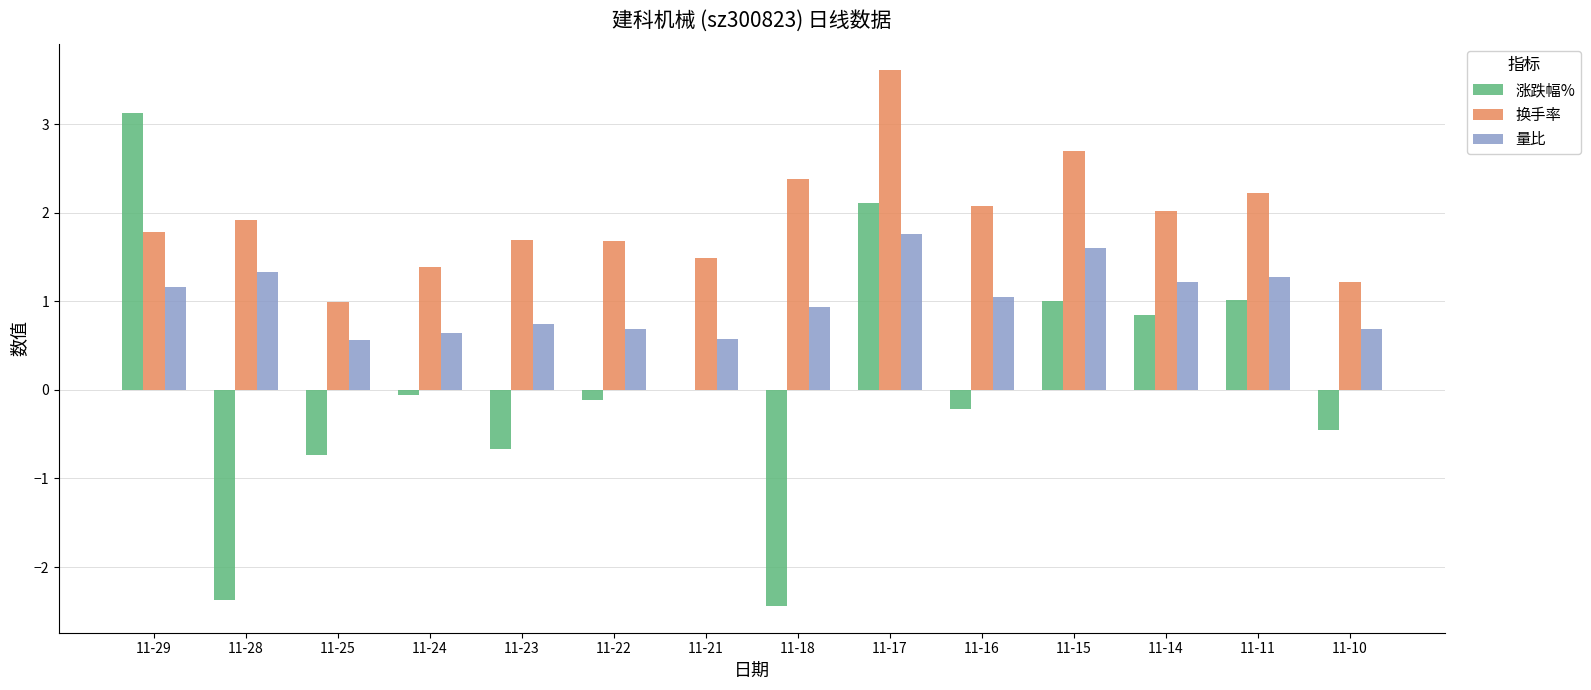

Does the chart contain stacked bars?

No